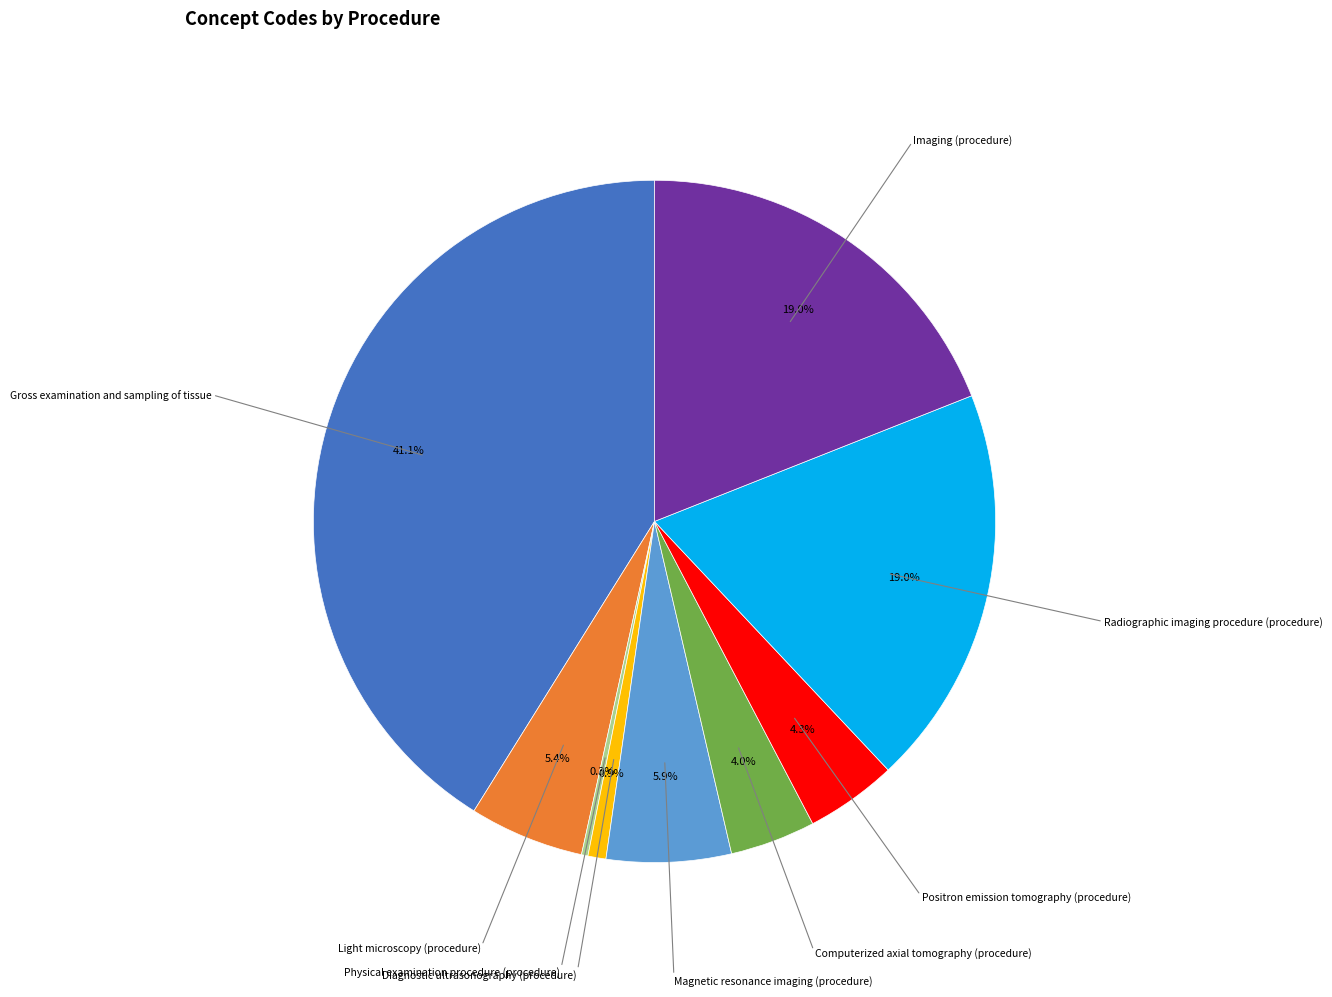

Is there any slice that represents more than half of the pie?

No